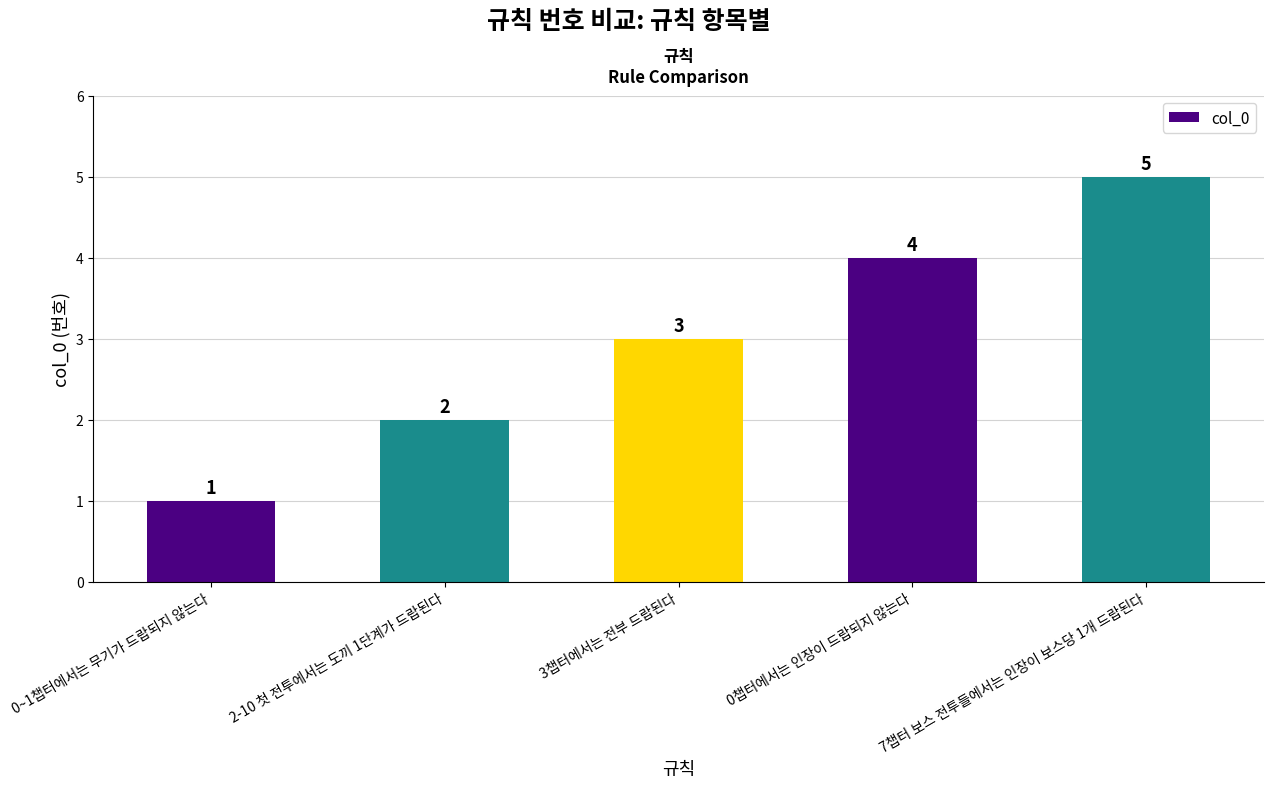

How many values are below 3?

2